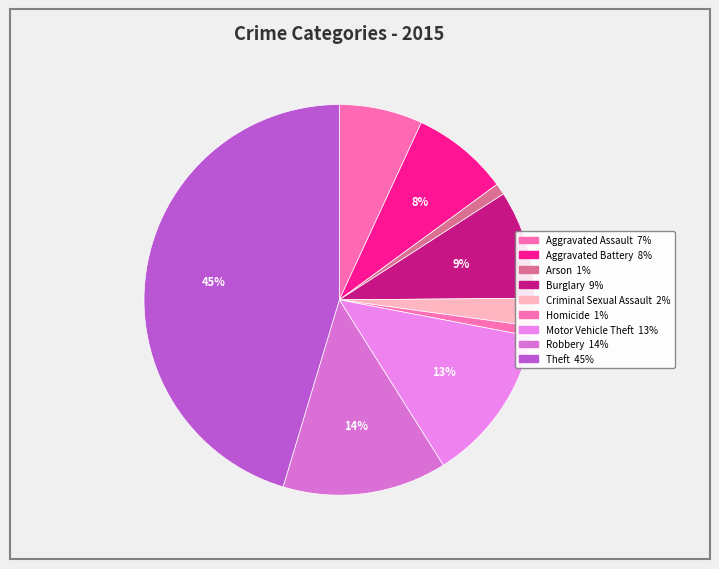

To the nearest percent, what is the average slice percentage?

11%